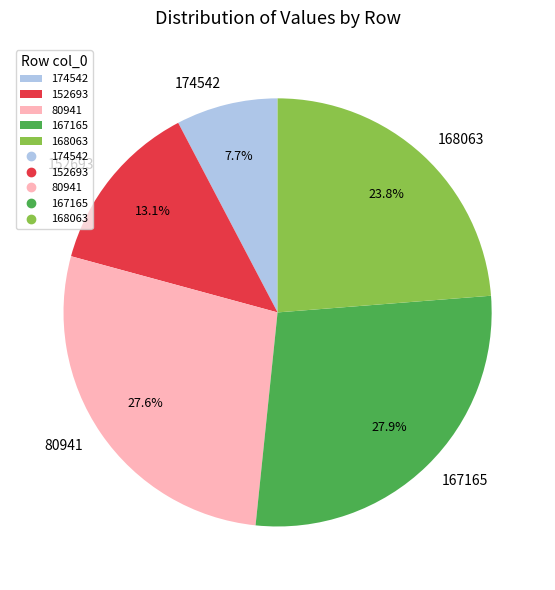

To the nearest percent, what portion does 174542 represent?

8%